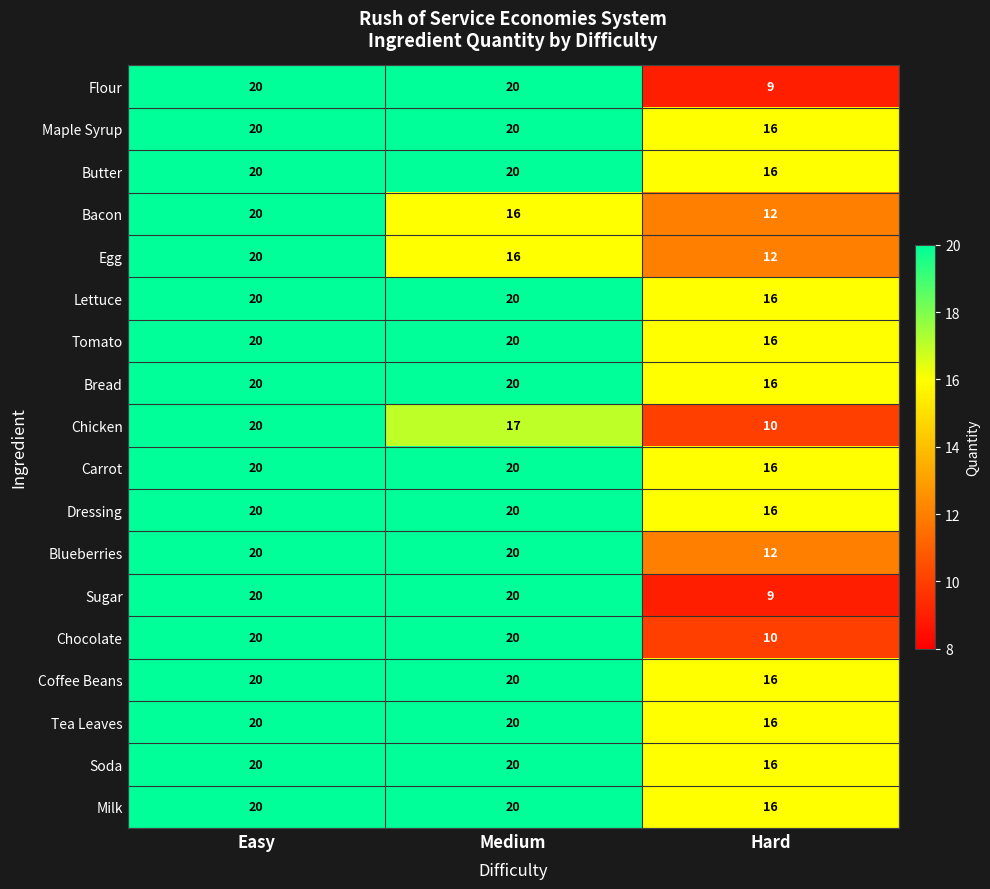

What is the difference between the second highest and minimum values in the Soda series?

4